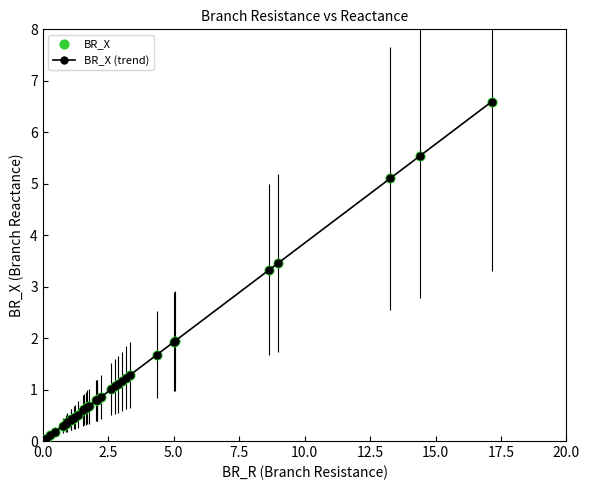

What is the value of the 23rd point from the left?

0.8